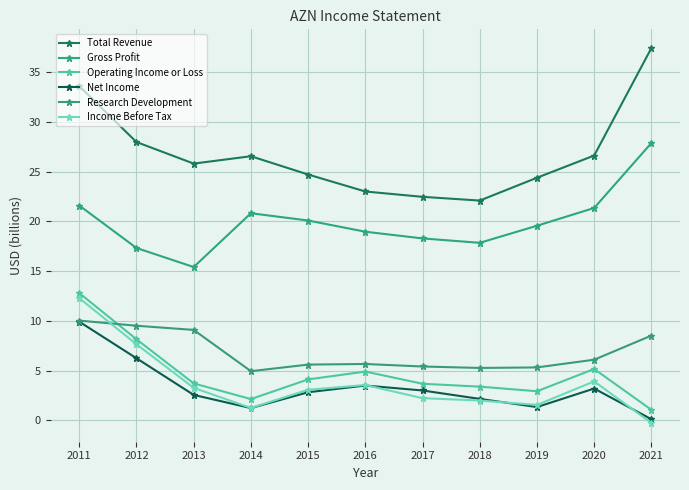

True or false: Research Development has more than 2 points higher than both neighbors.

False